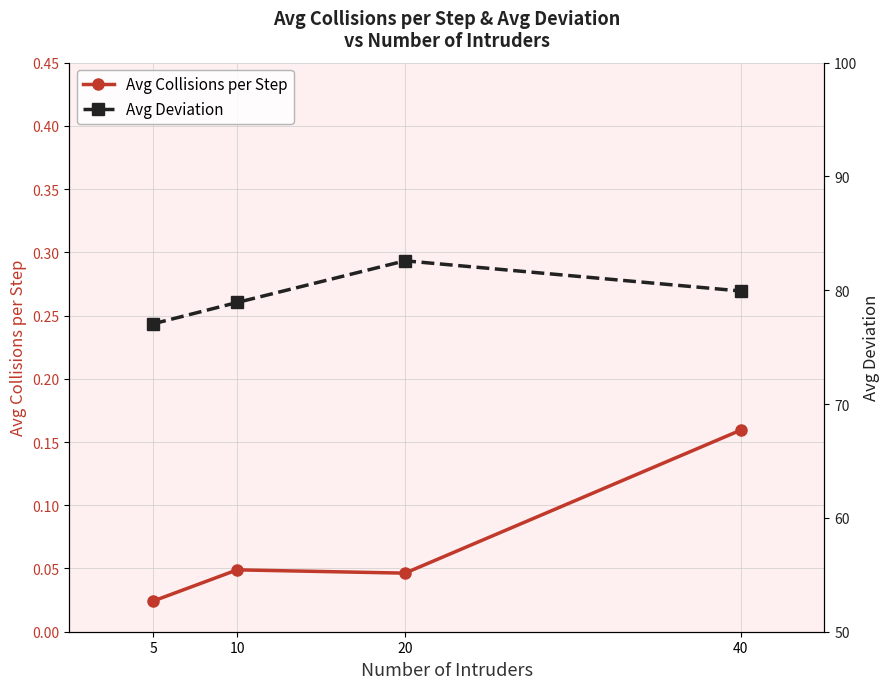

Count the Avg Collisions per Step values in the range 0 to 1.

4